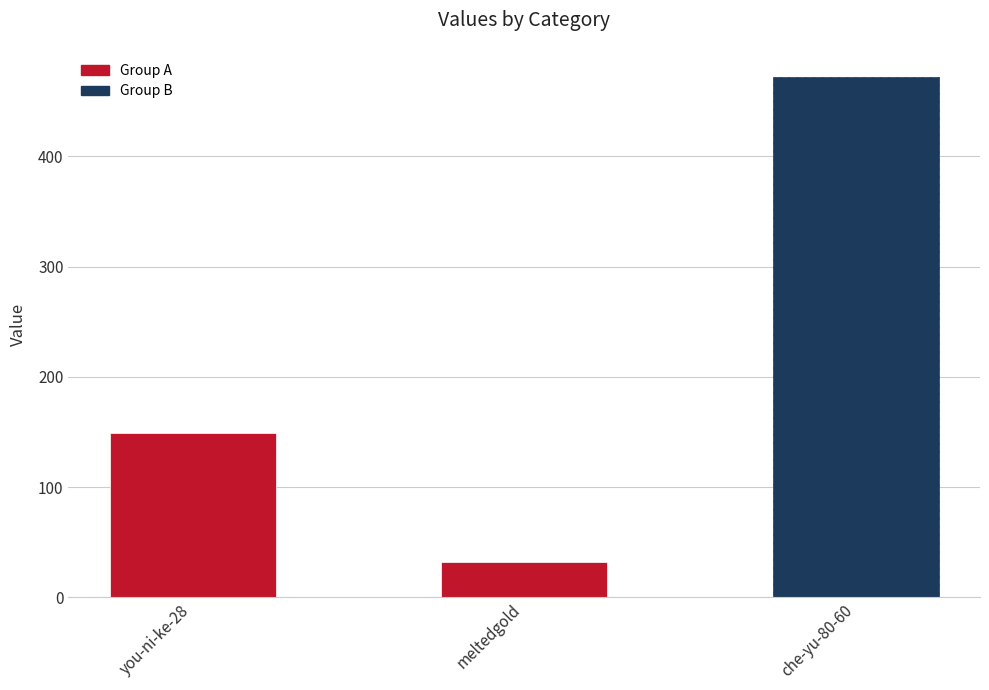

List the labels in order of value, smallest first.

meltedgold, you-ni-ke-28, che-yu-80-60